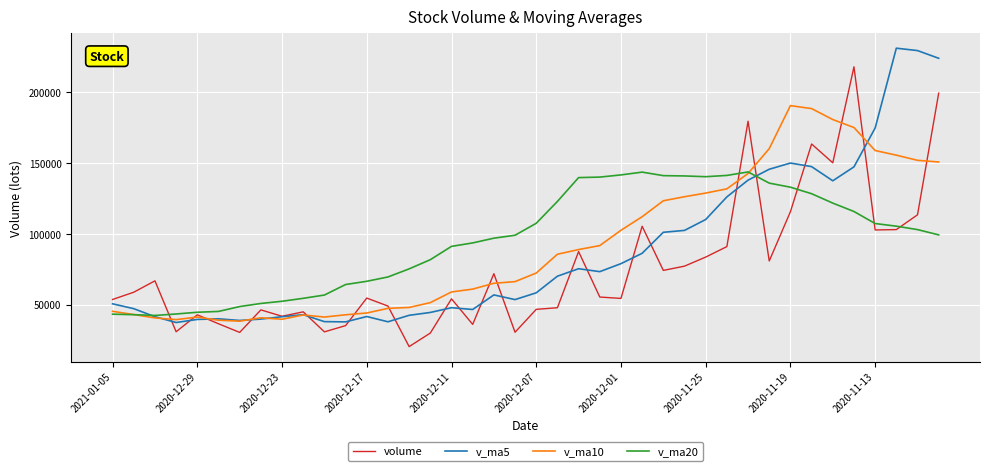

What is the minimum value shown in the chart?

20319.4